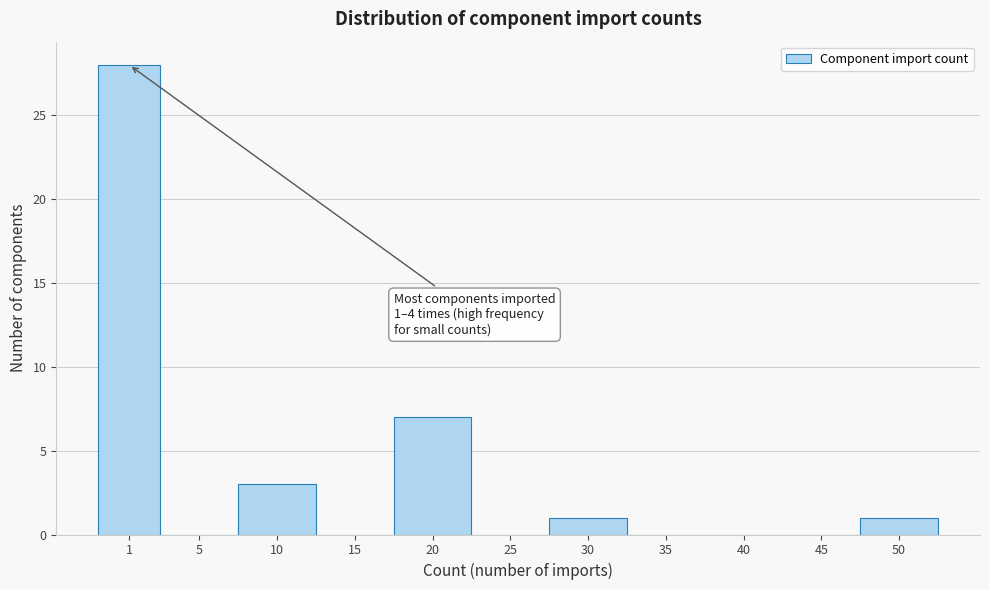

Reading left to right, what are all the values shown in this chart?

1=28	5=0	10=3	15=0	20=7	25=0	30=1	35=0	40=0	45=0	50=1